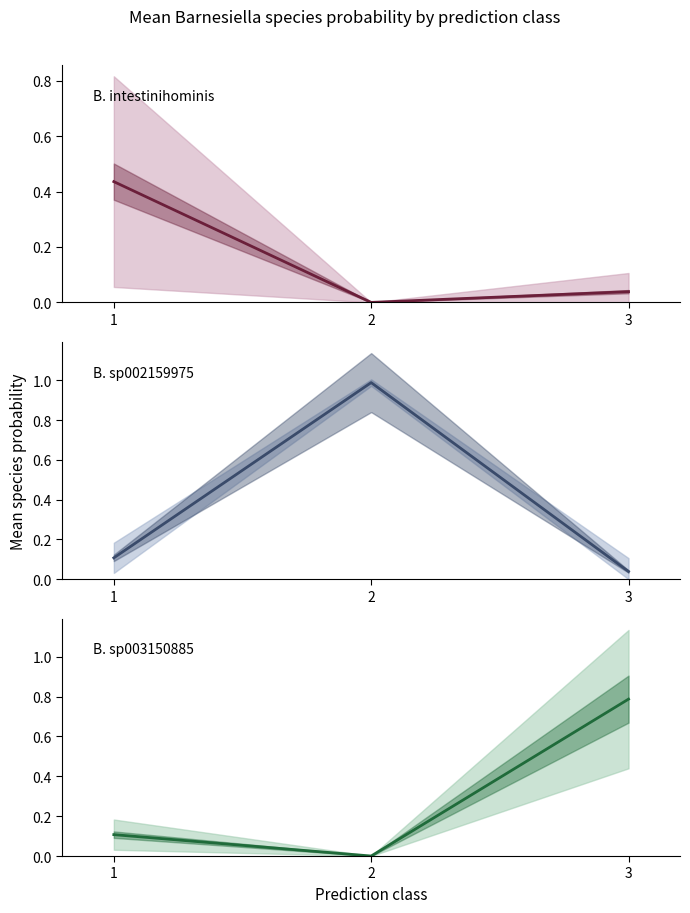

At how many categories does at least one series exceed 0?

3